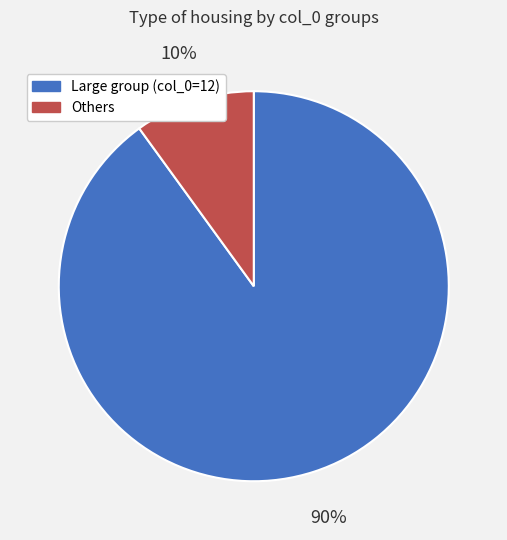

Do Large group (col_0=12) and Others together represent more than half of the pie?

Yes